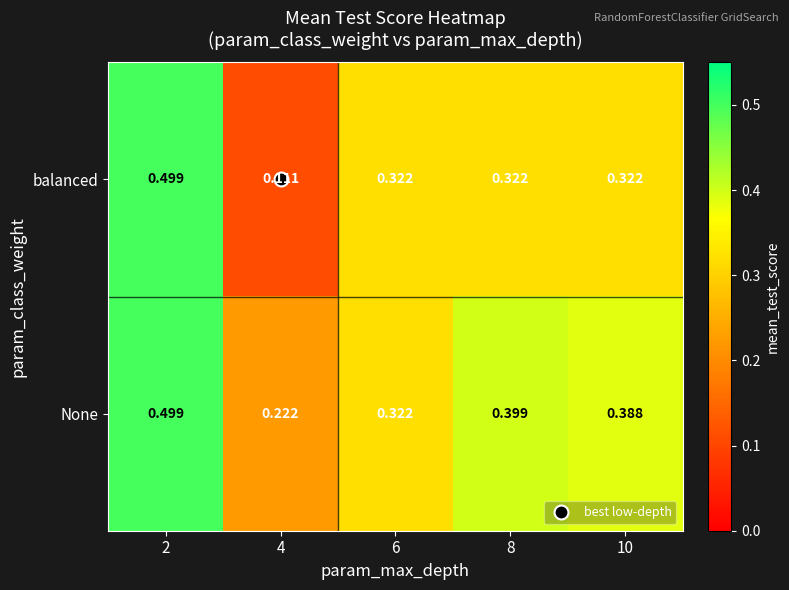

Which label corresponds to the smallest value in the chart?

4